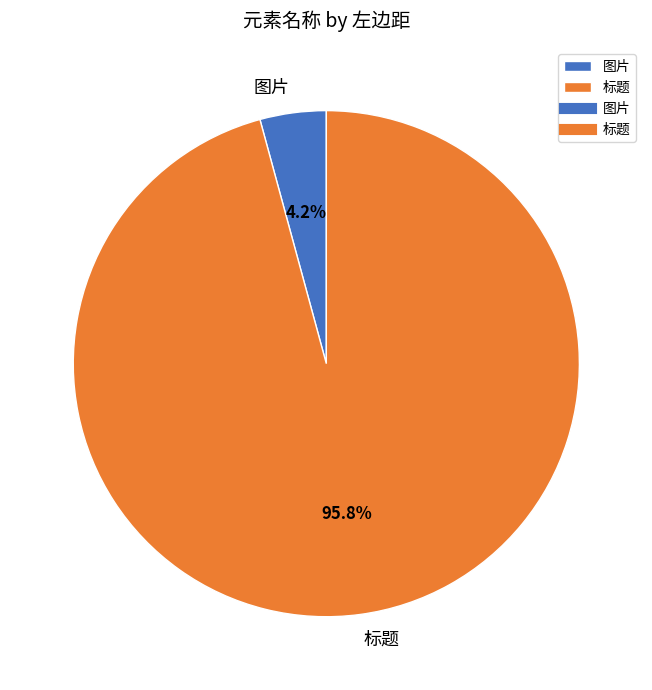

To the nearest percent, what is the difference between the 标题 and 图片 slice percentages?

92%